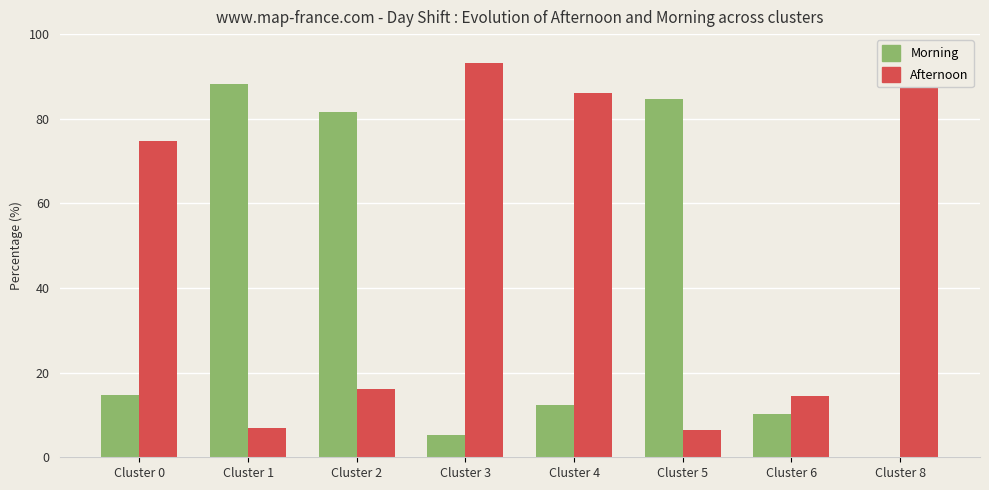

What is the total value across all series at Cluster 8?

94.0